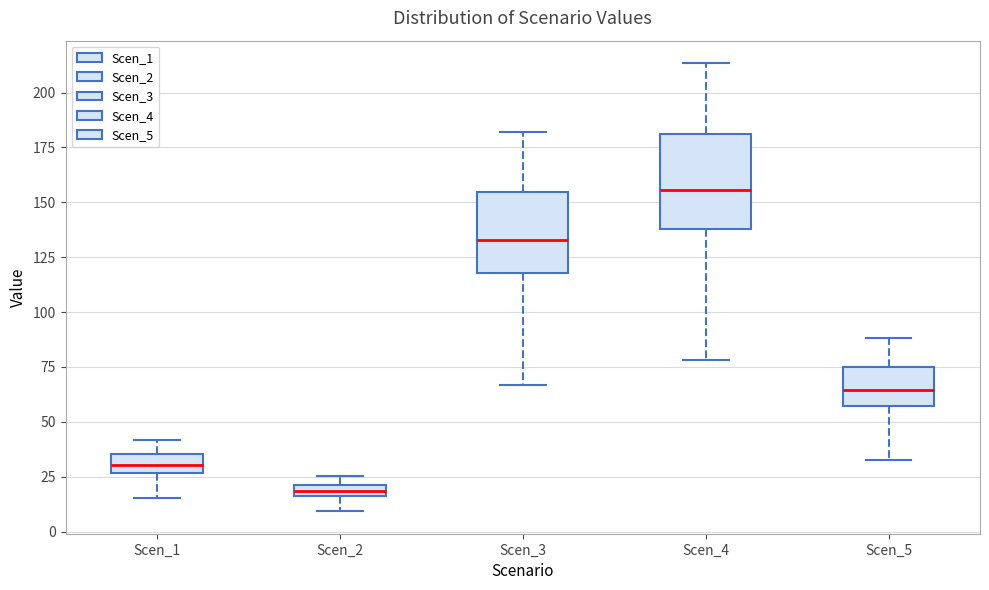

Where is the lower edge of the box for Scen_2 on the y-axis? The values are not printed on the chart, so give them approximately, as read against the axis.

15